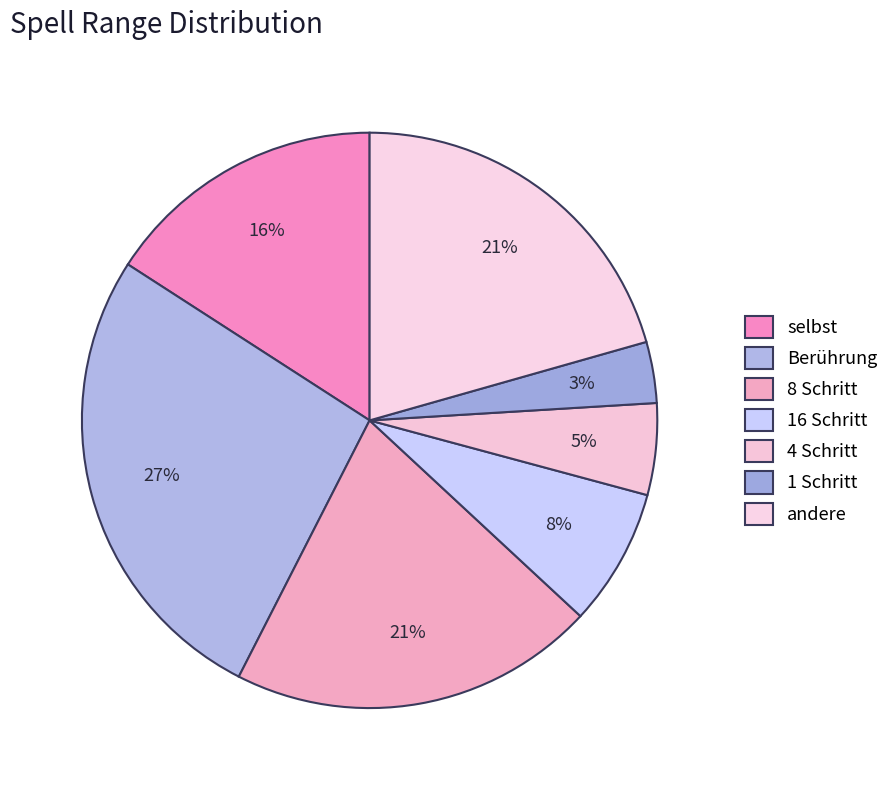

How many slices are in this pie chart?

7